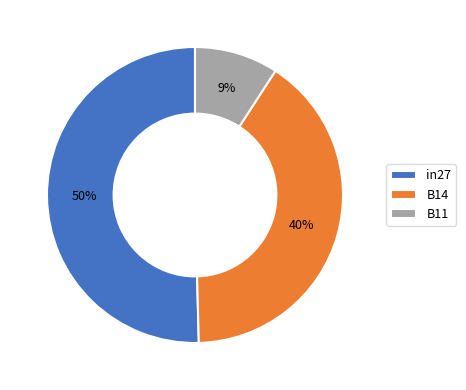

Between B14 and in27, which is larger?

in27